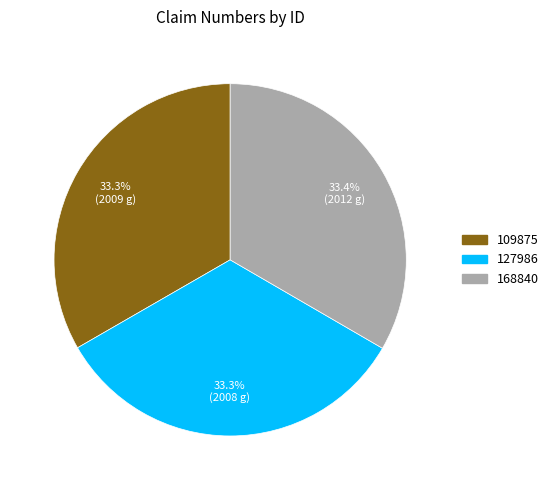

Is it true that 109875 is 27% of the pie?

False